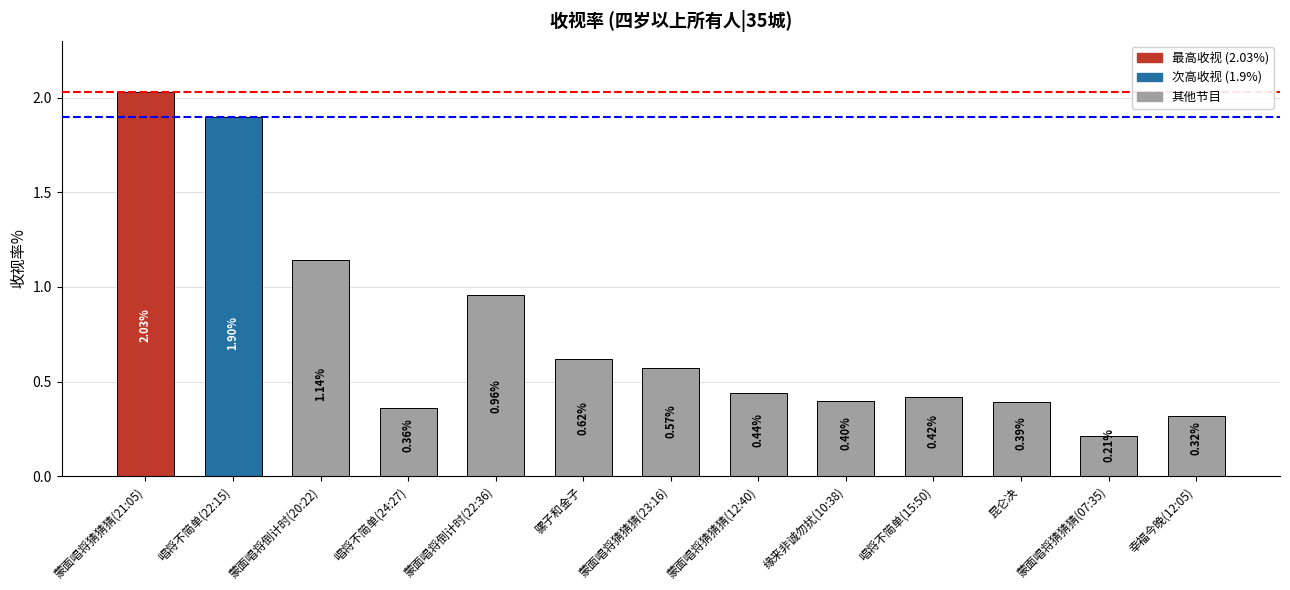

What is the average value?

0.8